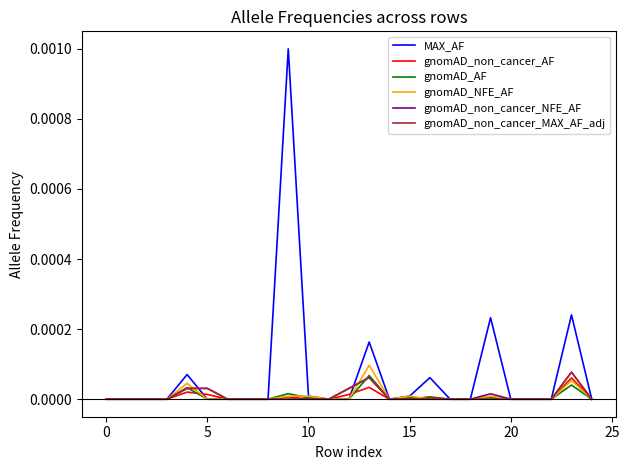

How many lines are shown in the chart?

6